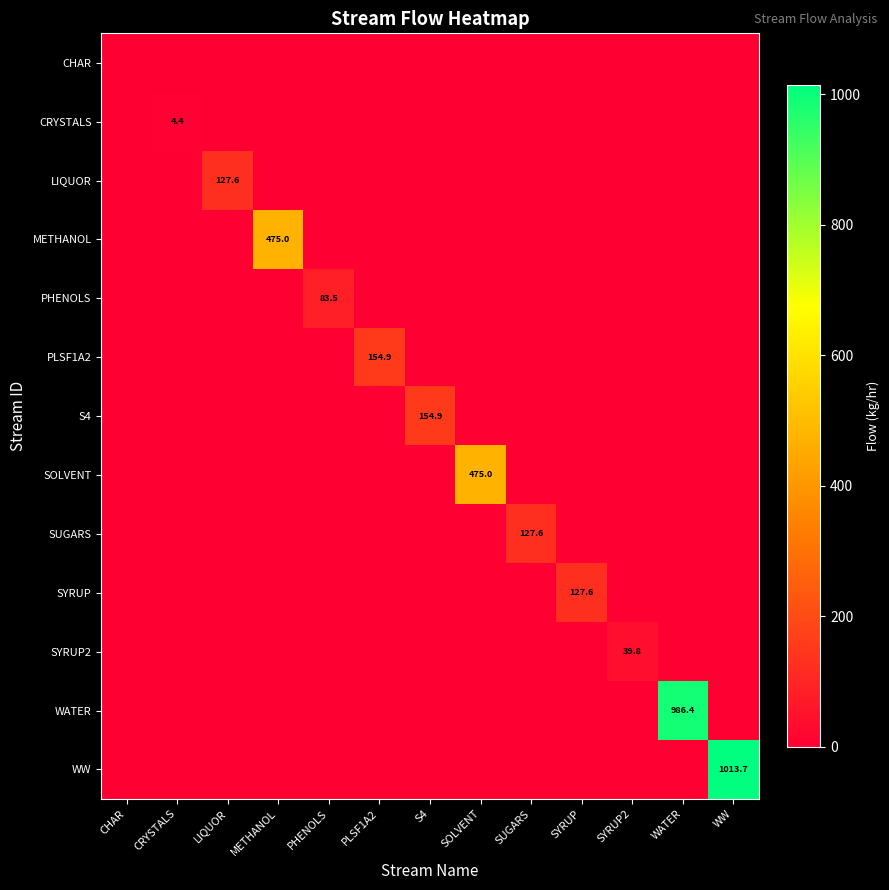

True or false: SYRUP2 has a value of 26.3 at SYRUP2.

False